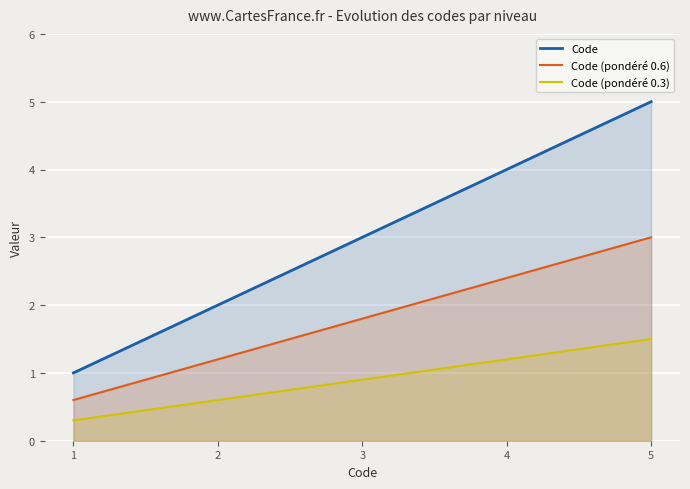

Which label corresponds to the largest value in the chart?

5